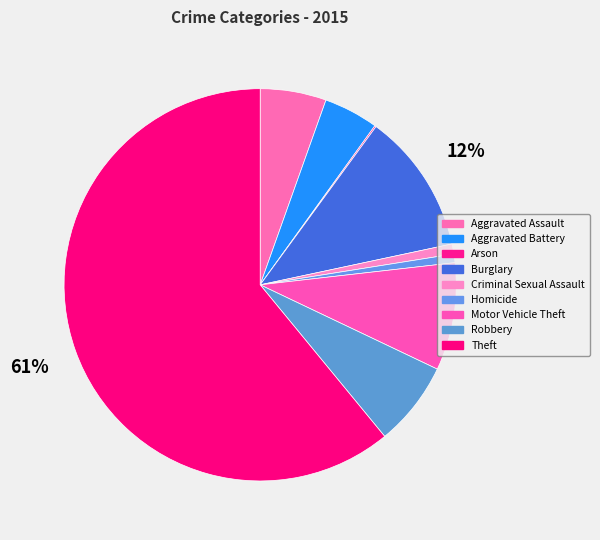

What is the ratio of the value at Robbery to the value at Homicide?

9.8